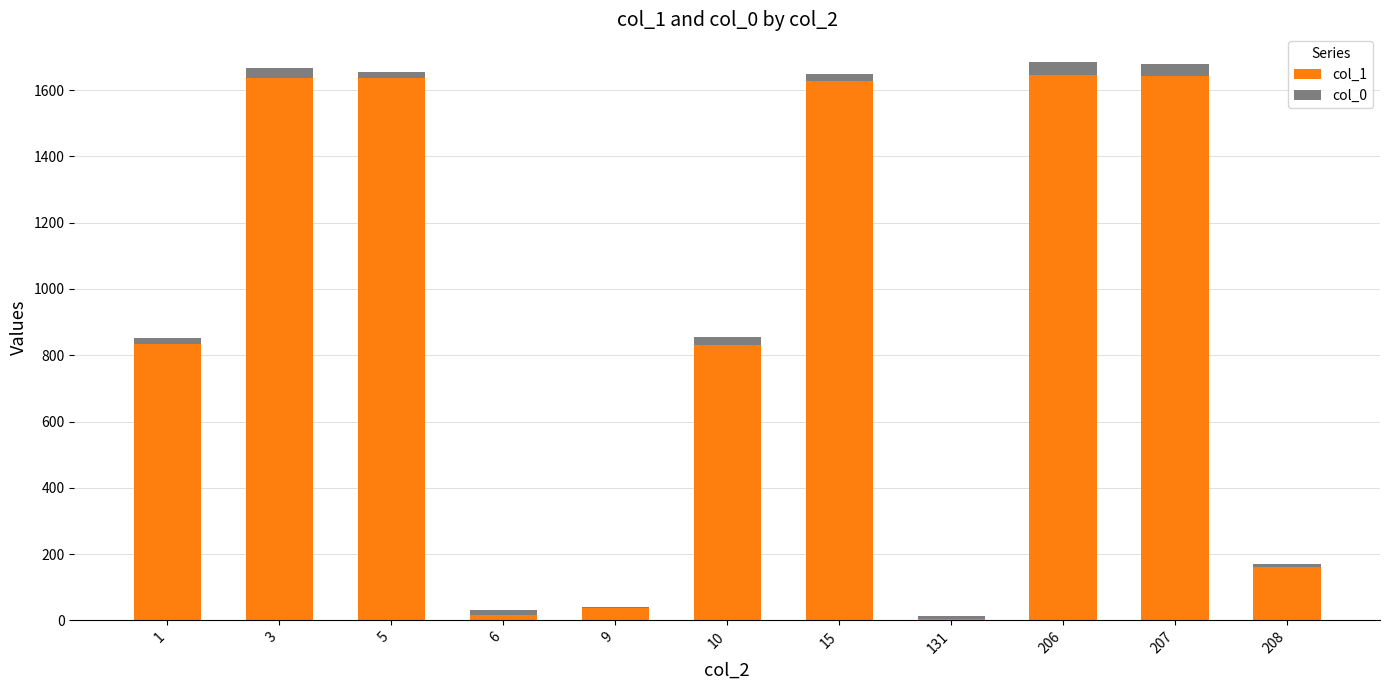

The value of col_1 at 5 is 663. True or false?

False